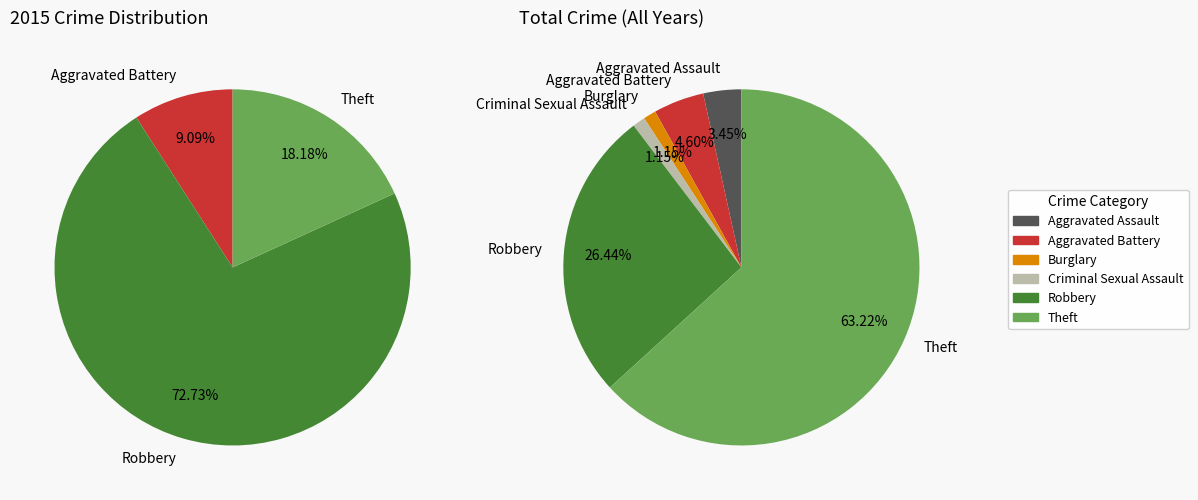

What is the majority slice?

Robbery